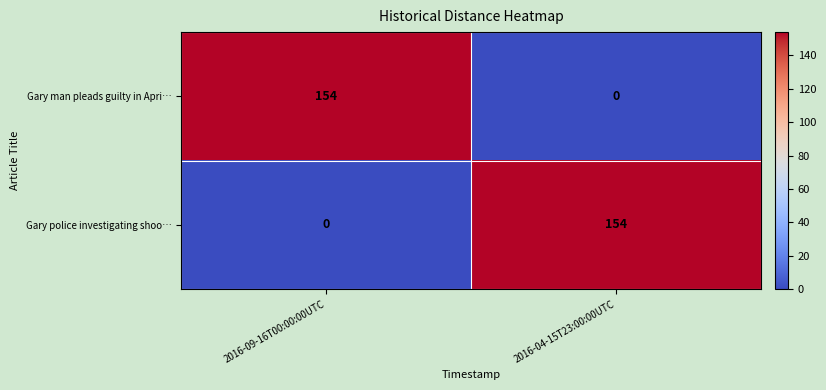

How many positive values does the Gary police investigating shoo… series have?

1